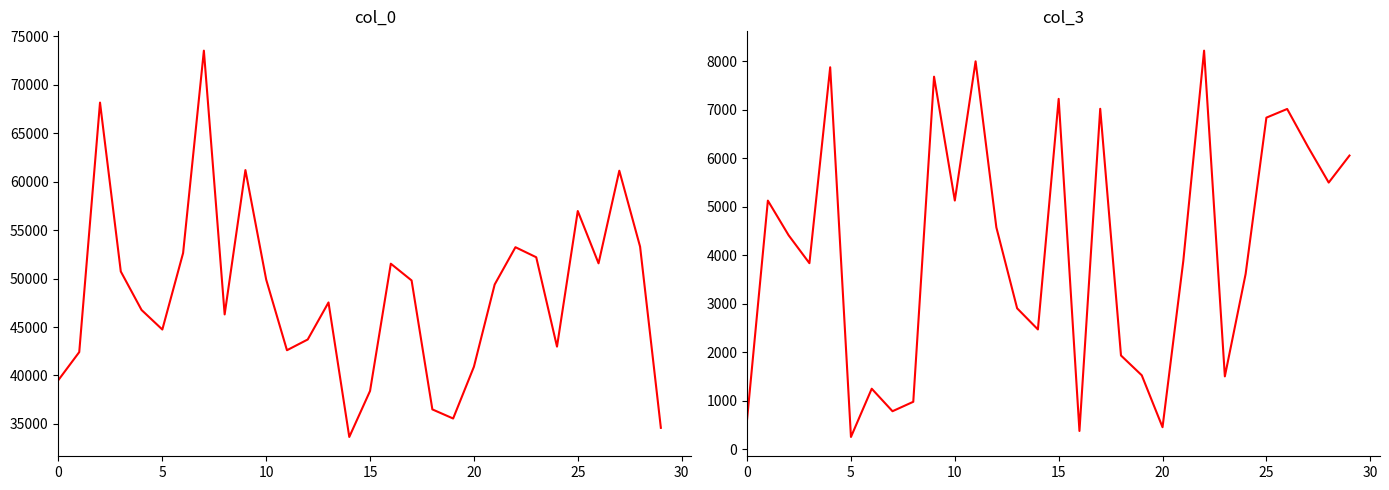

The col_3 series shows 6056.3 at 29. True or false?

True